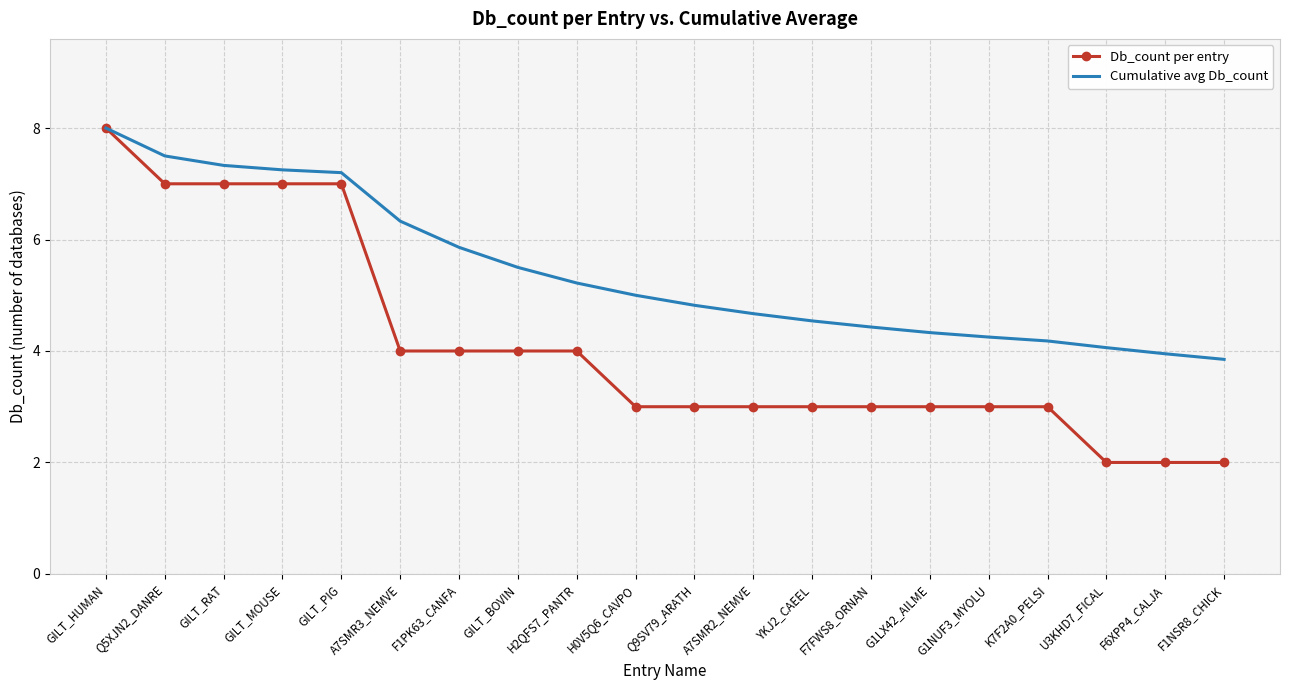

List the series in order of their overall mean, lowest first.

Db_count per entry, Cumulative avg Db_count